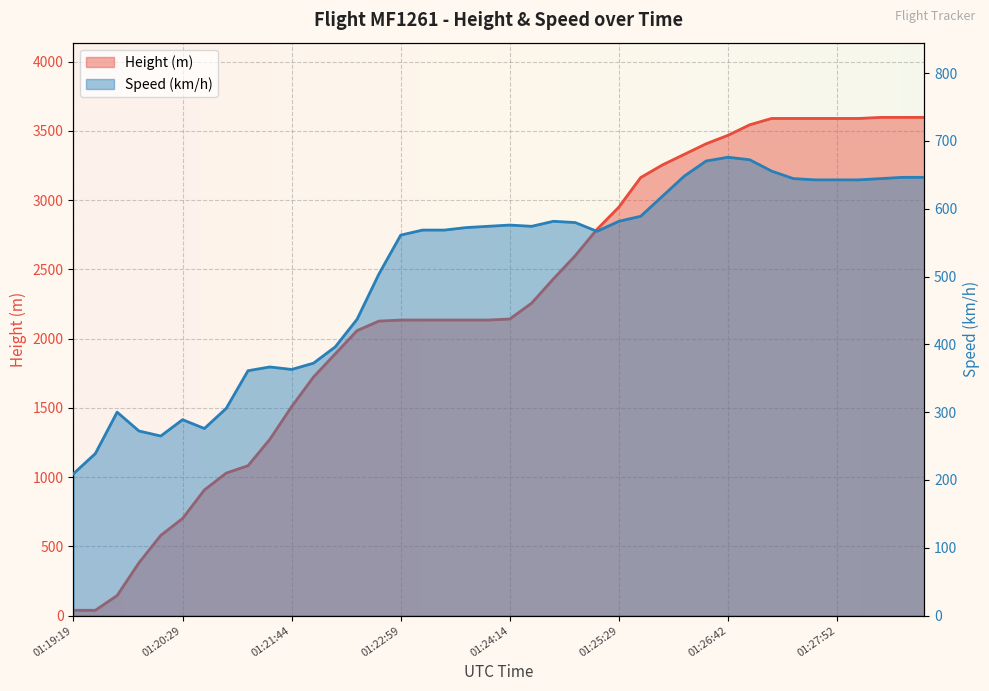

How many lines are shown in the chart?

2